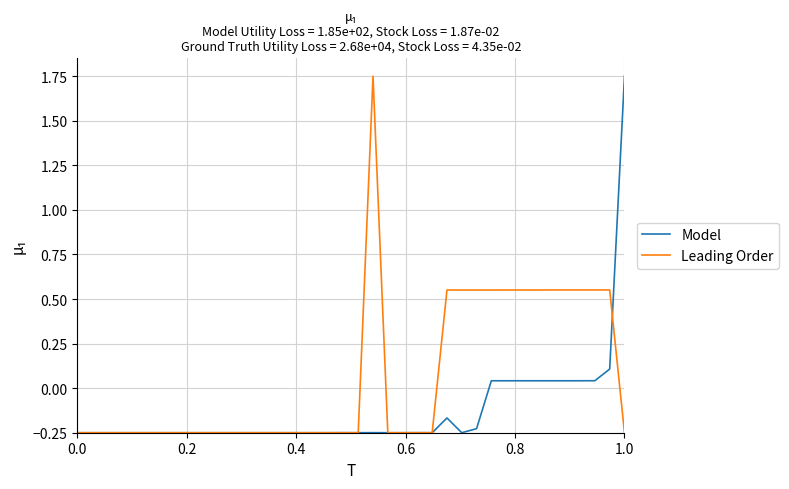

What is the difference between the maximum and second lowest values in the Model series?

2.0